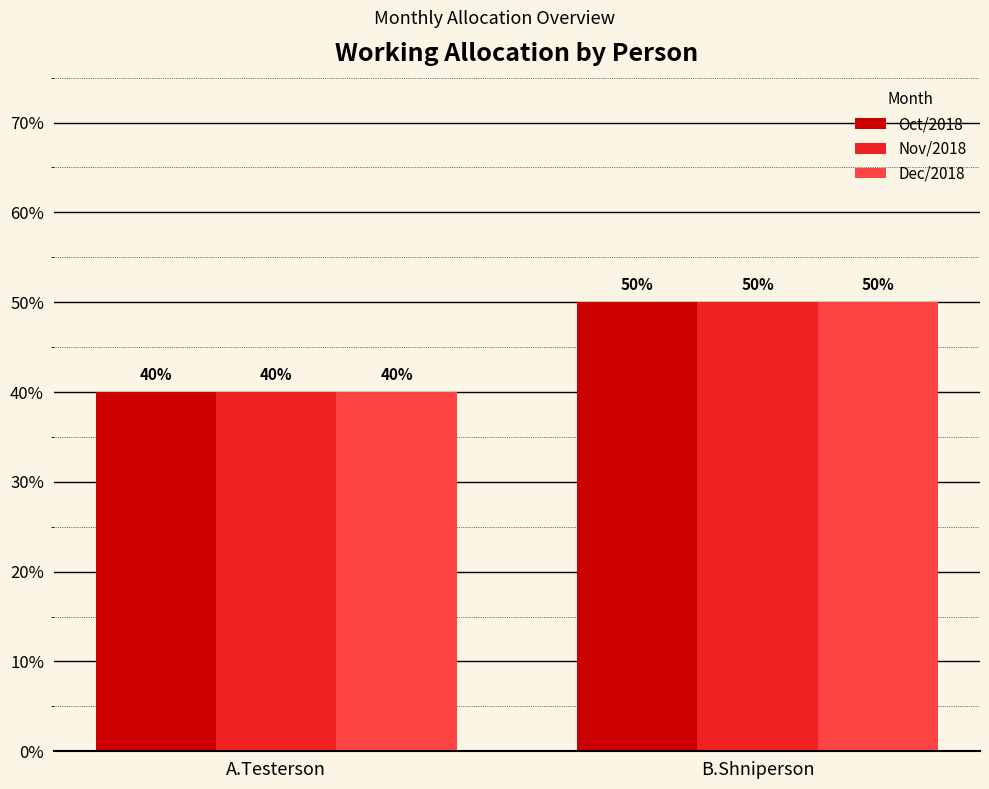

Are the bars horizontal?

No